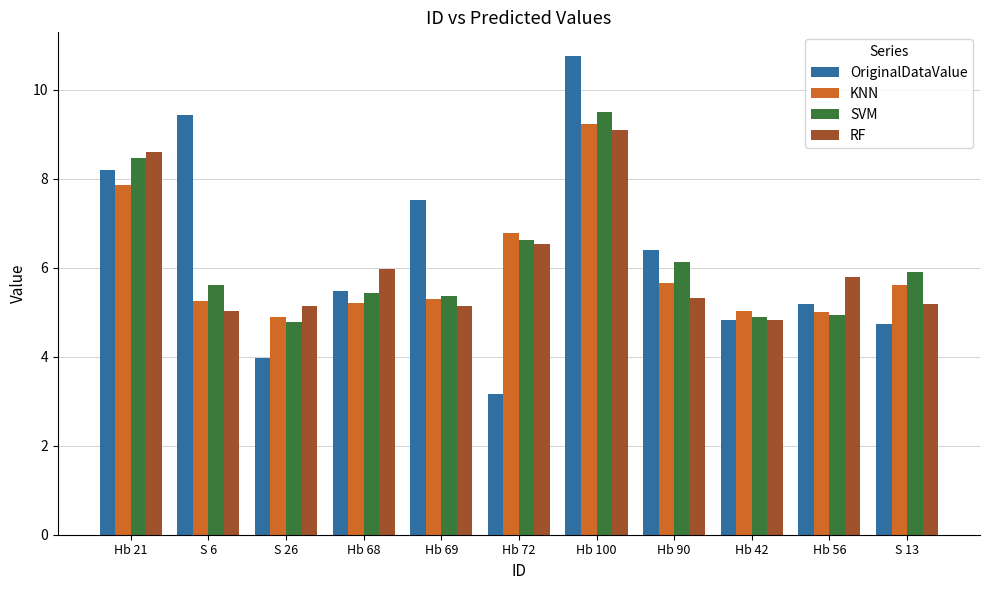

Are the bars grouped side by side (vs. stacked)?

Yes